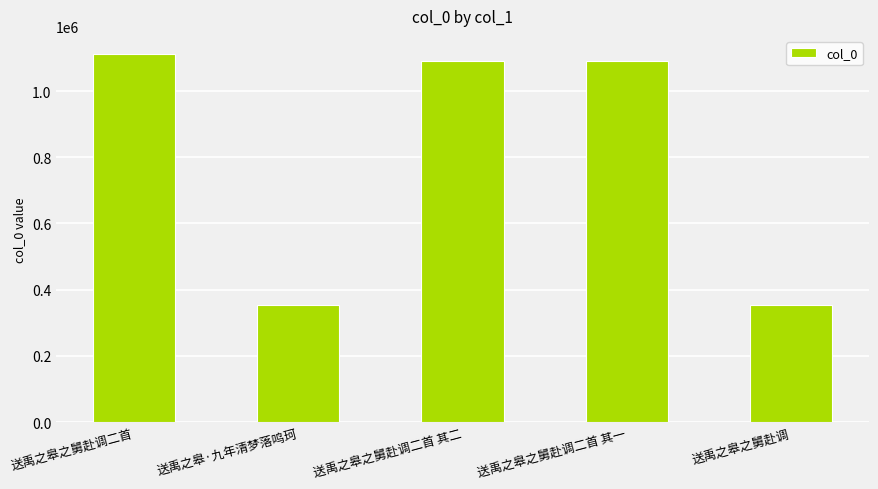

The value at 送禹之皋·九年清梦落鸣珂 is 602431. True or false?

False